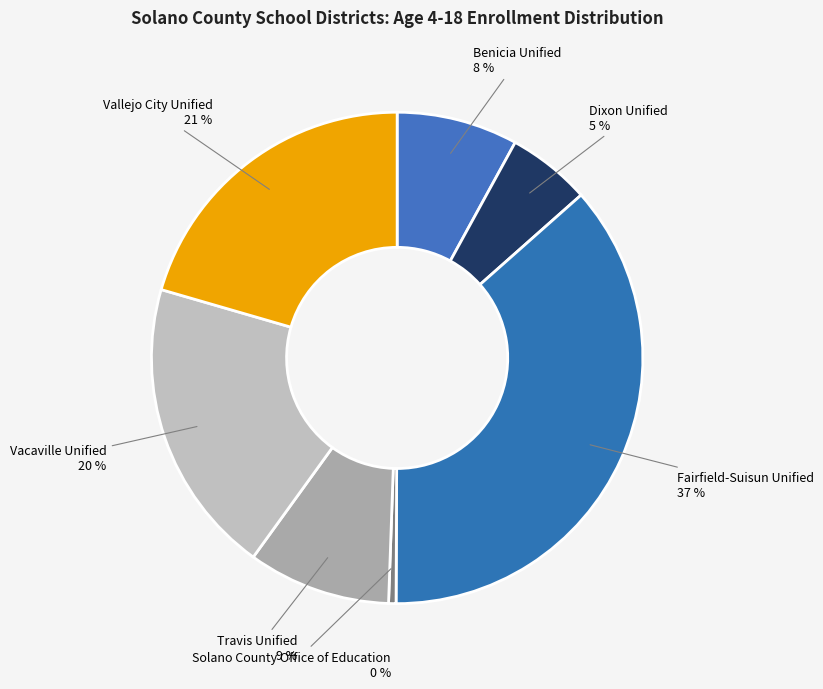

To the nearest percent, what percentage of the pie is Benicia Unified?

8%